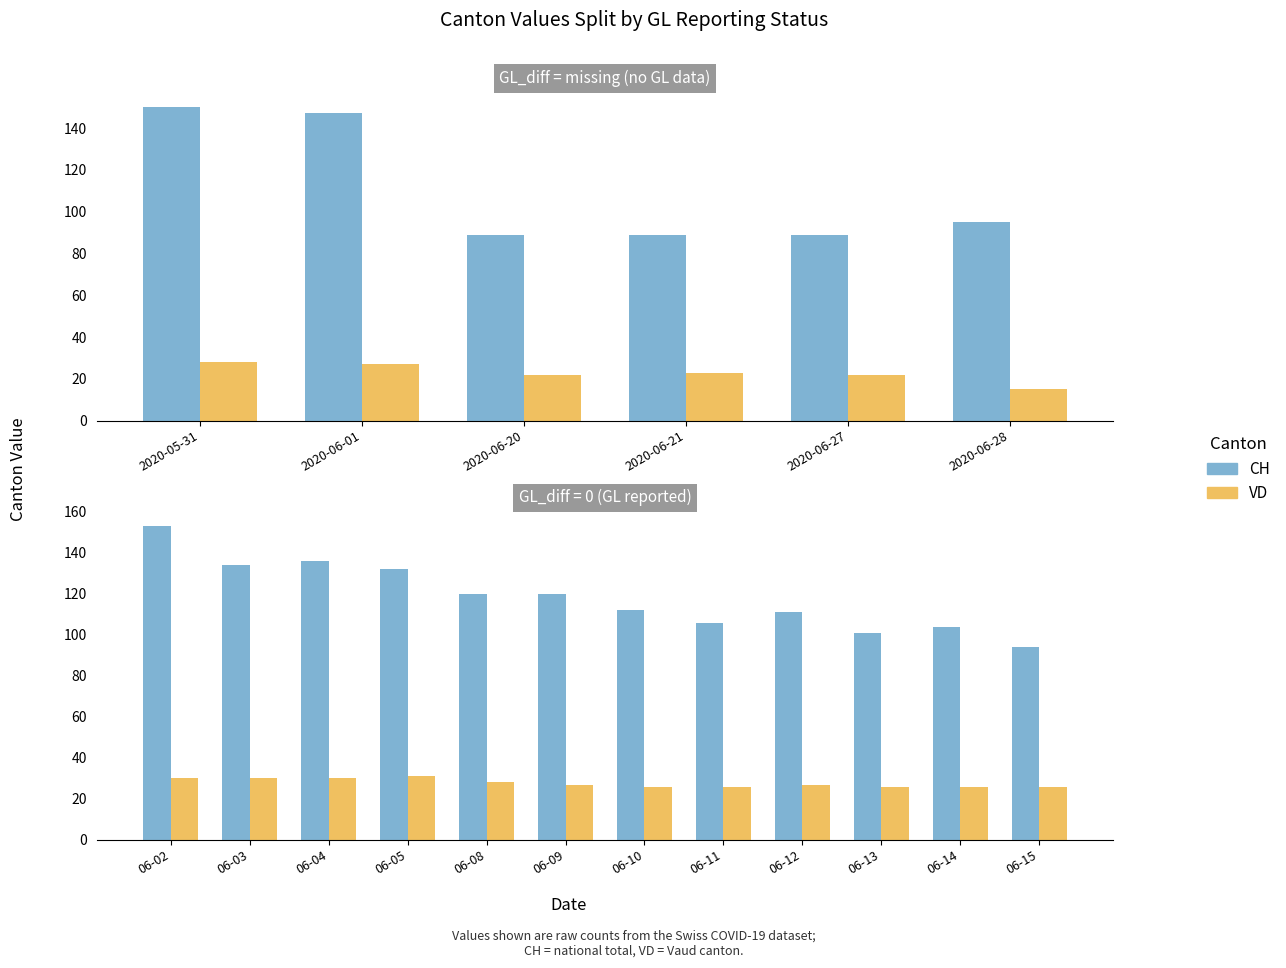

At 06-02, list the series in order from largest to smallest.

CH, VD